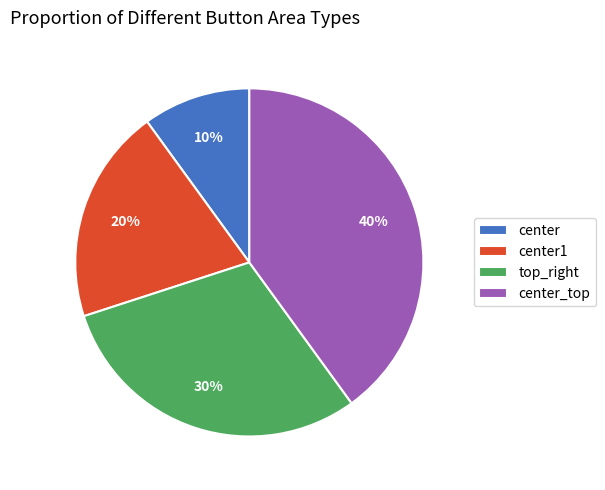

The center1 slice represents 20% of the pie. True or false?

True